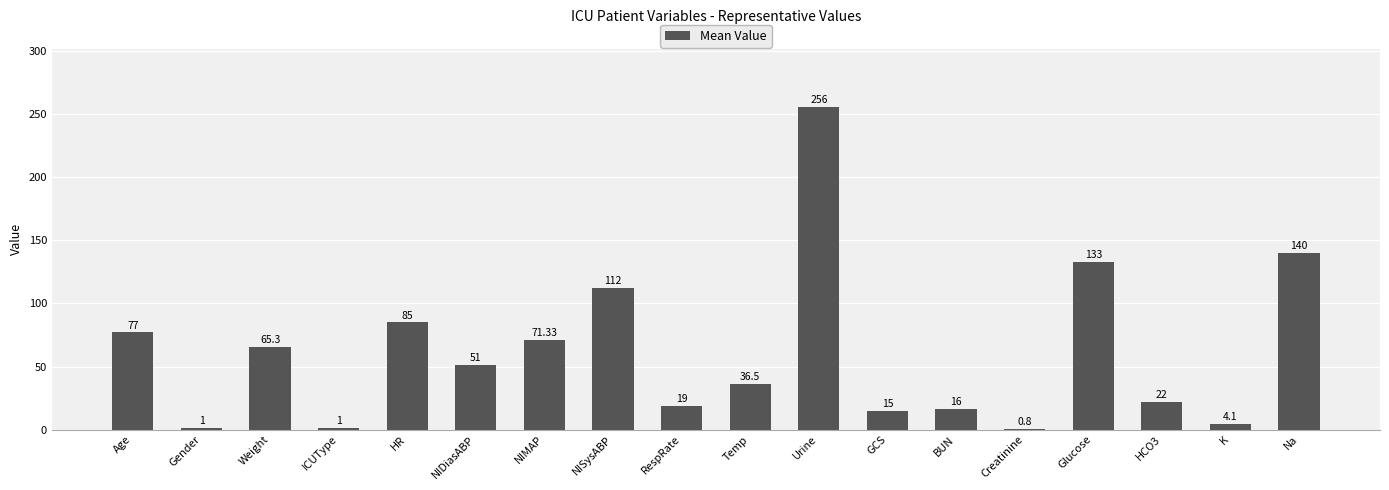

At which label is the value closest to 128?

Glucose